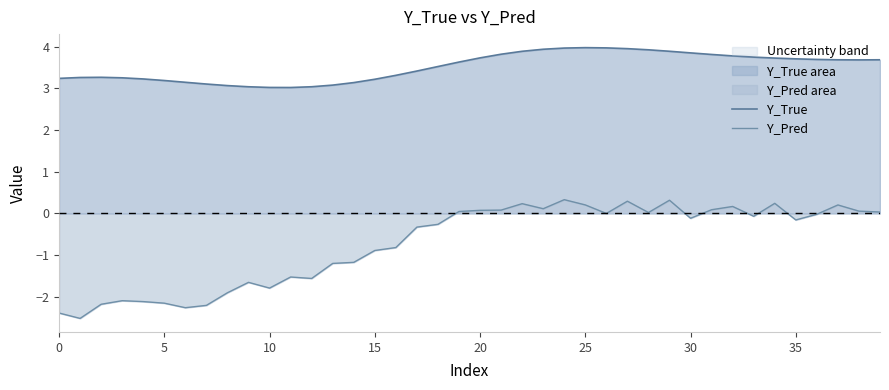

True or false: Y_True and Y_Pred intersect in this chart.

False